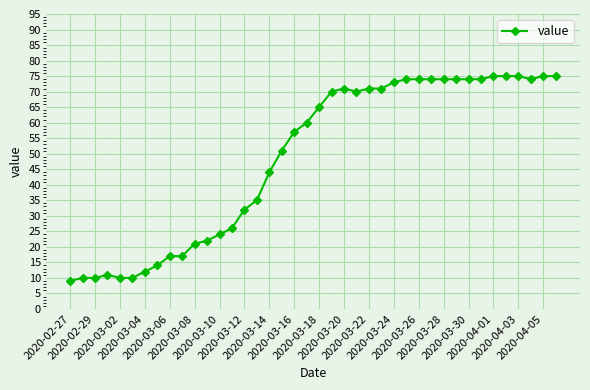

What is the value of the 2nd point from the left?

10